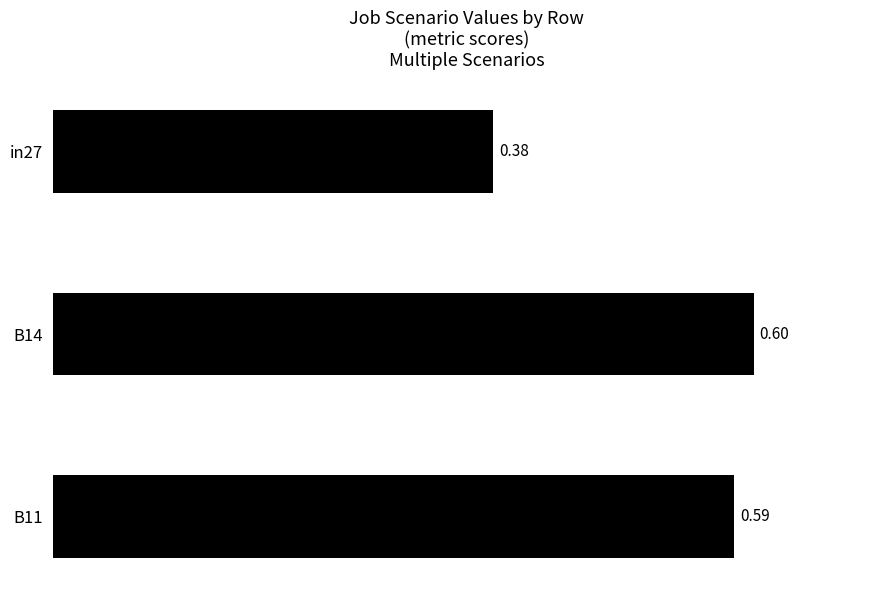

How many bars are there in total?

3